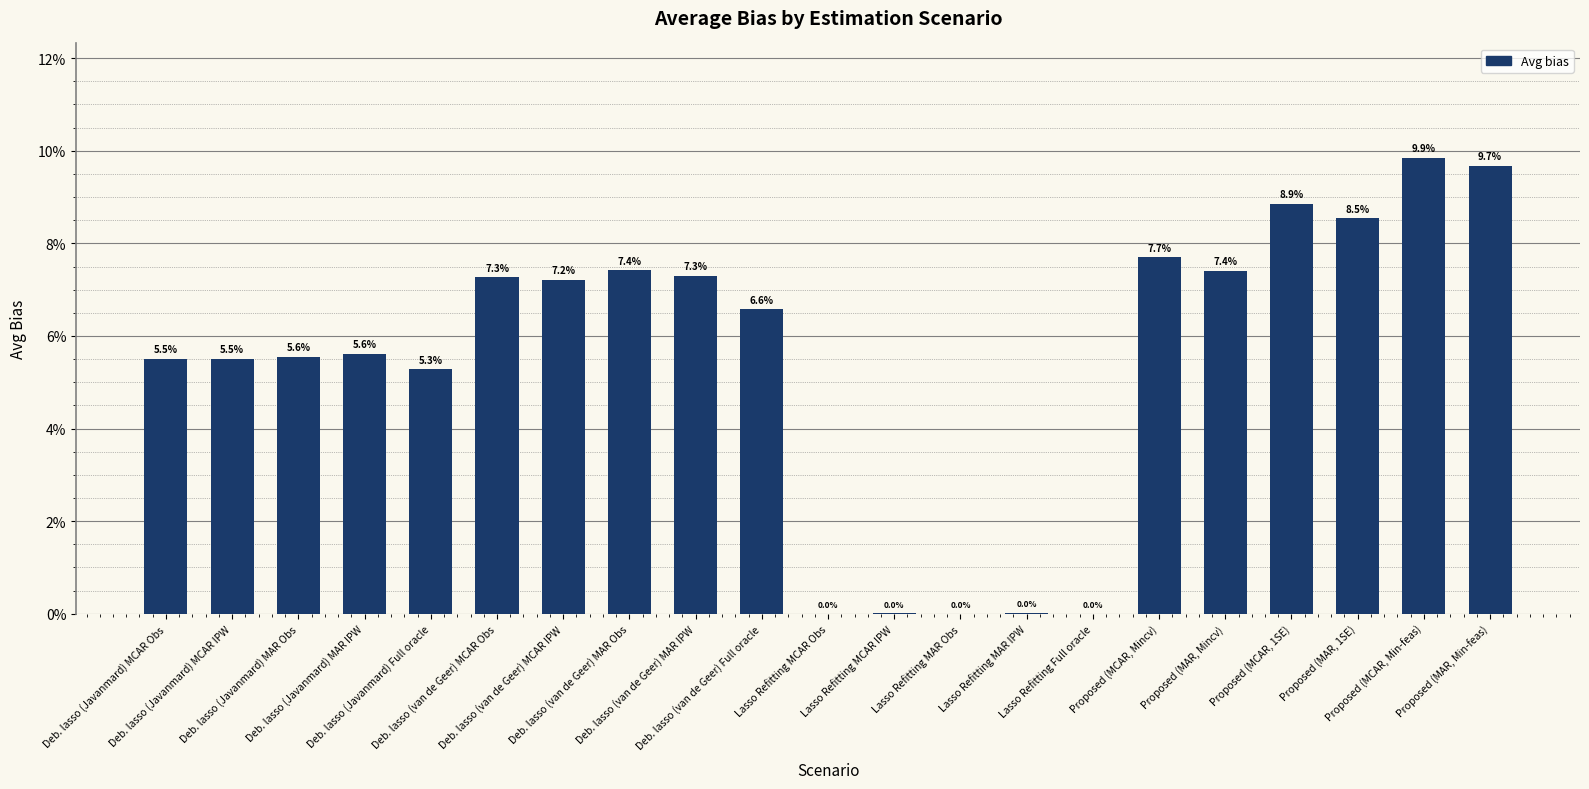

What is the sum of the values at Deb. lasso (van de Geer) MCAR IPW and Deb. lasso (van de Geer) MAR IPW?

0.1